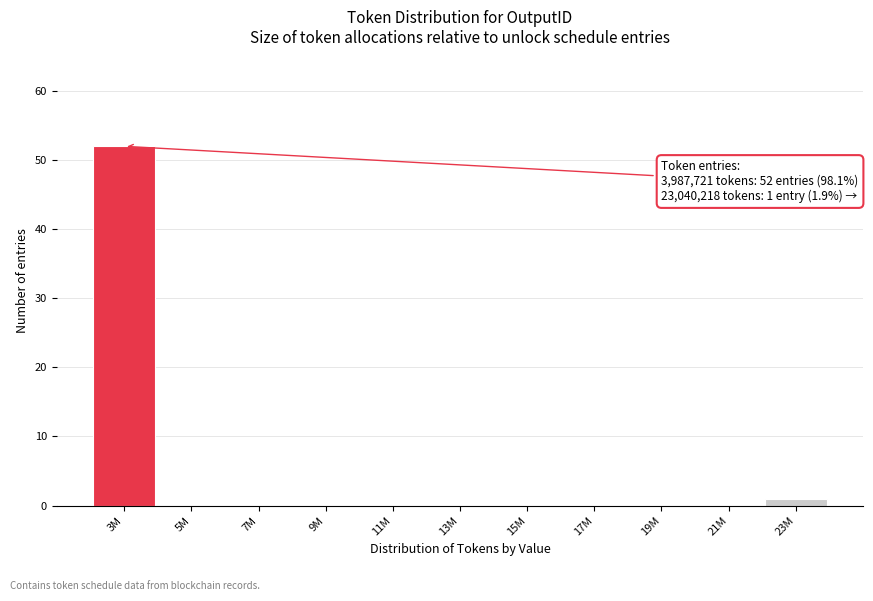

True or false: the data shows -30 at 17M.

False